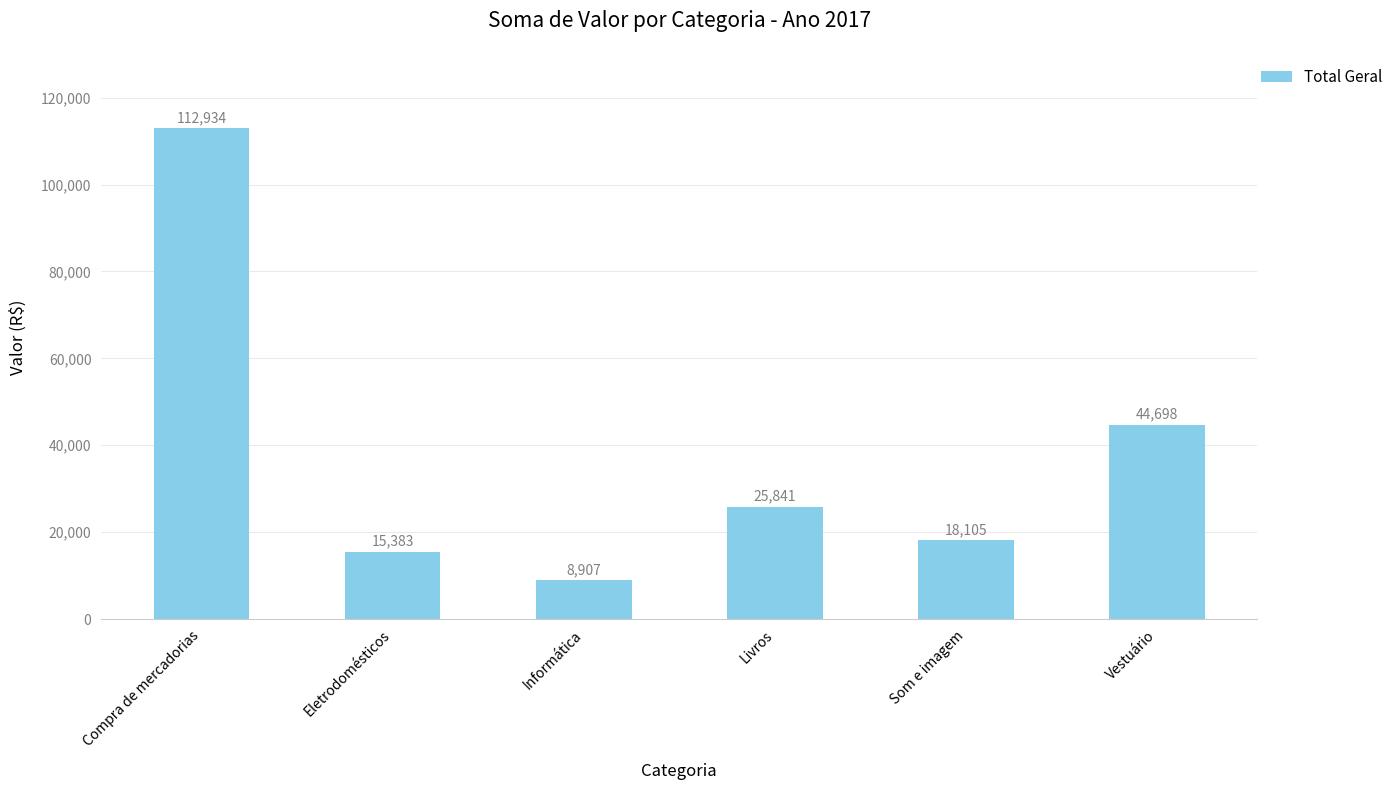

What is the change in value from Compra de mercadorias to Vestuário?

-68236